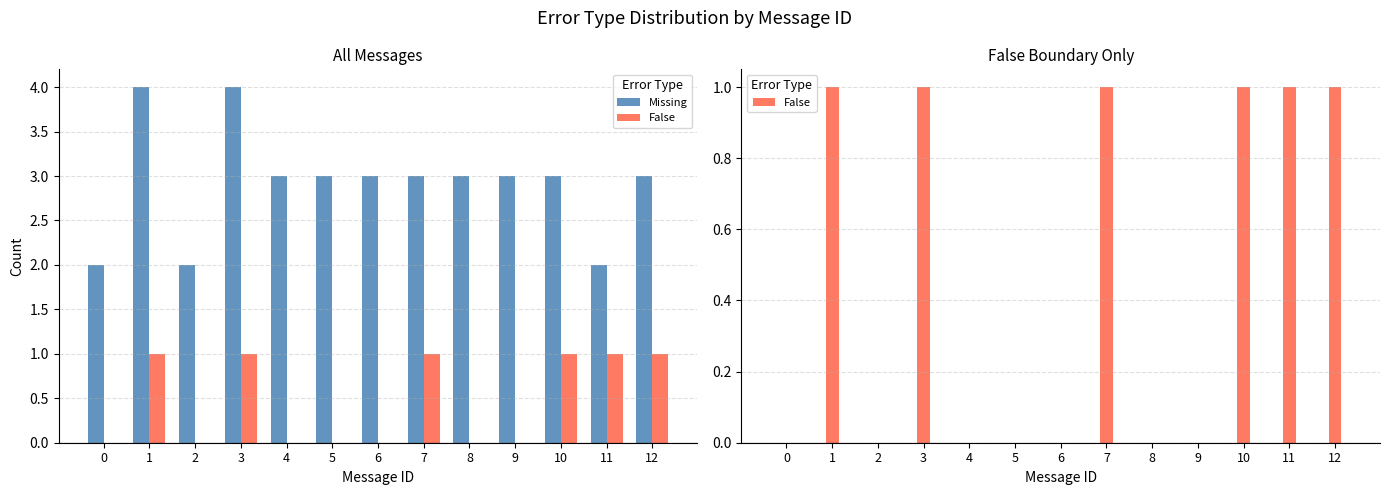

Is it true that False equals 0 at 11?

False